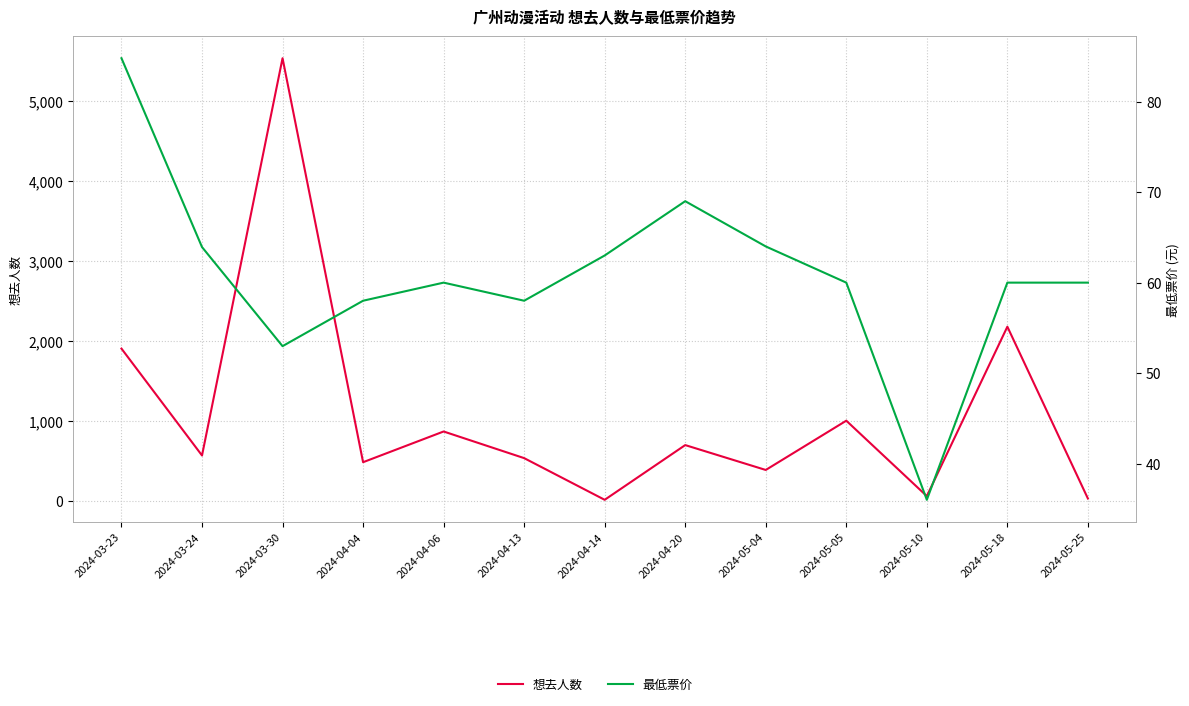

What is the difference between the 最低票价 values at 2024-05-05 and 2024-04-13?

2.0